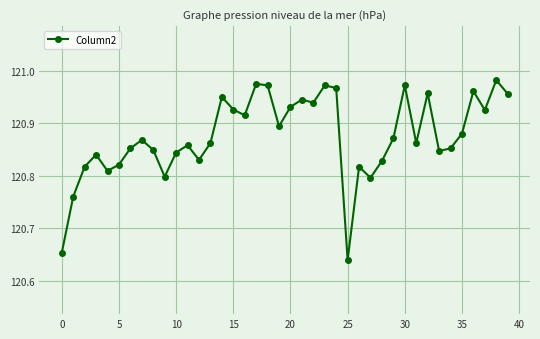

What is the difference between the maximum and second lowest values?

0.3